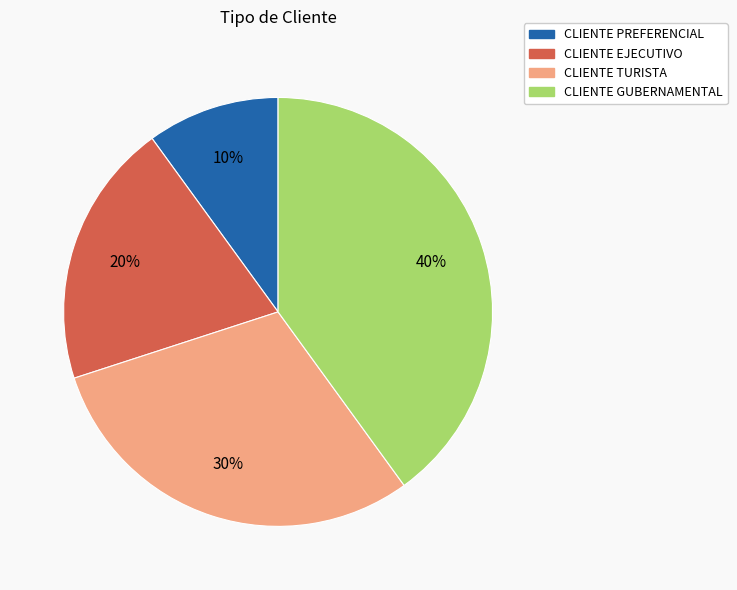

Which has a higher value, CLIENTE TURISTA or CLIENTE GUBERNAMENTAL?

CLIENTE GUBERNAMENTAL